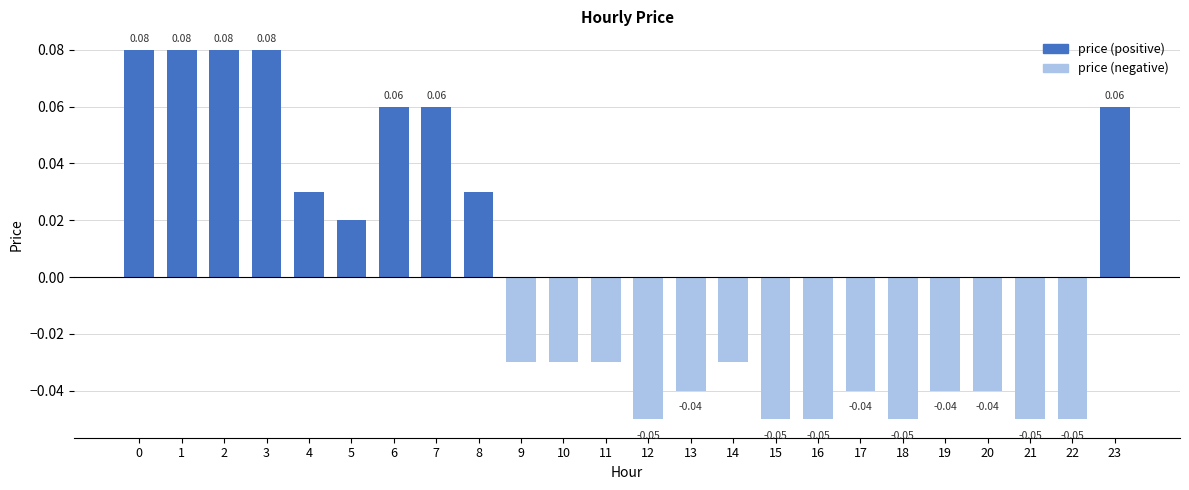

What is the smallest value displayed?

-0.1